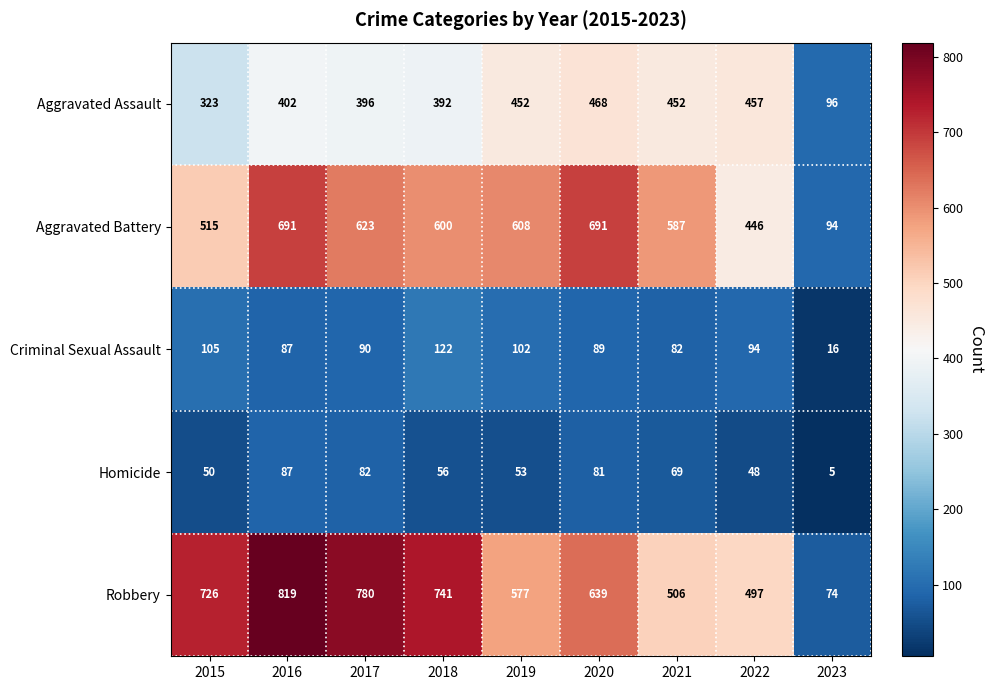

At which label is Homicide closest to 46?

2022